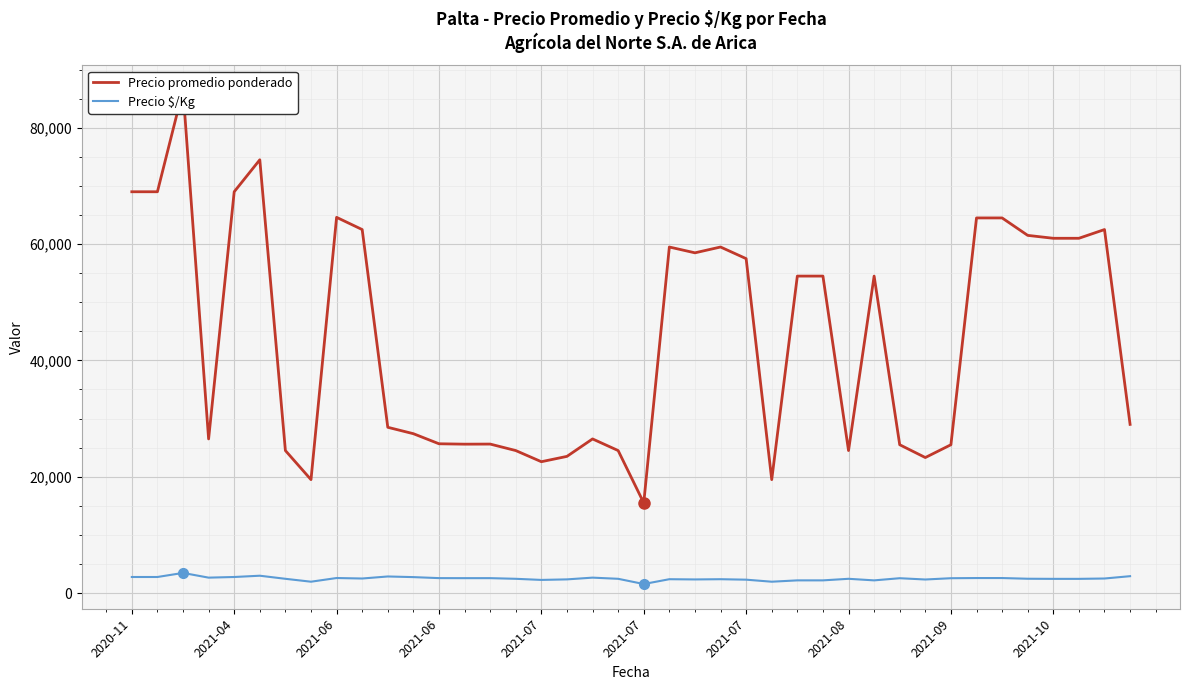

List the series in order of their peak value, highest first.

Precio promedio ponderado, Precio $/Kg